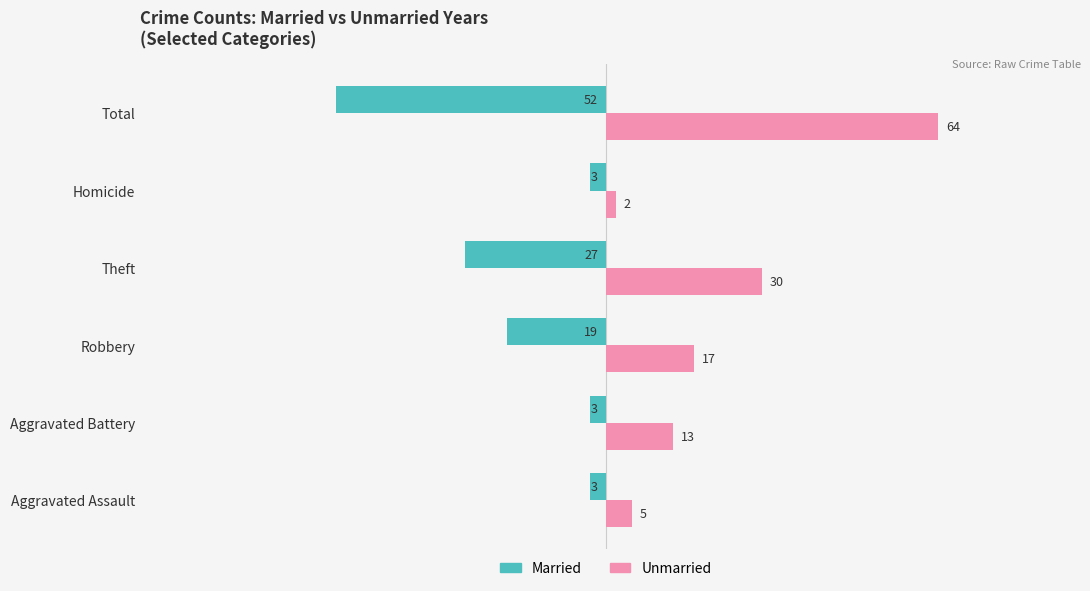

The value of Unmarried at Aggravated Assault is 5. True or false?

True